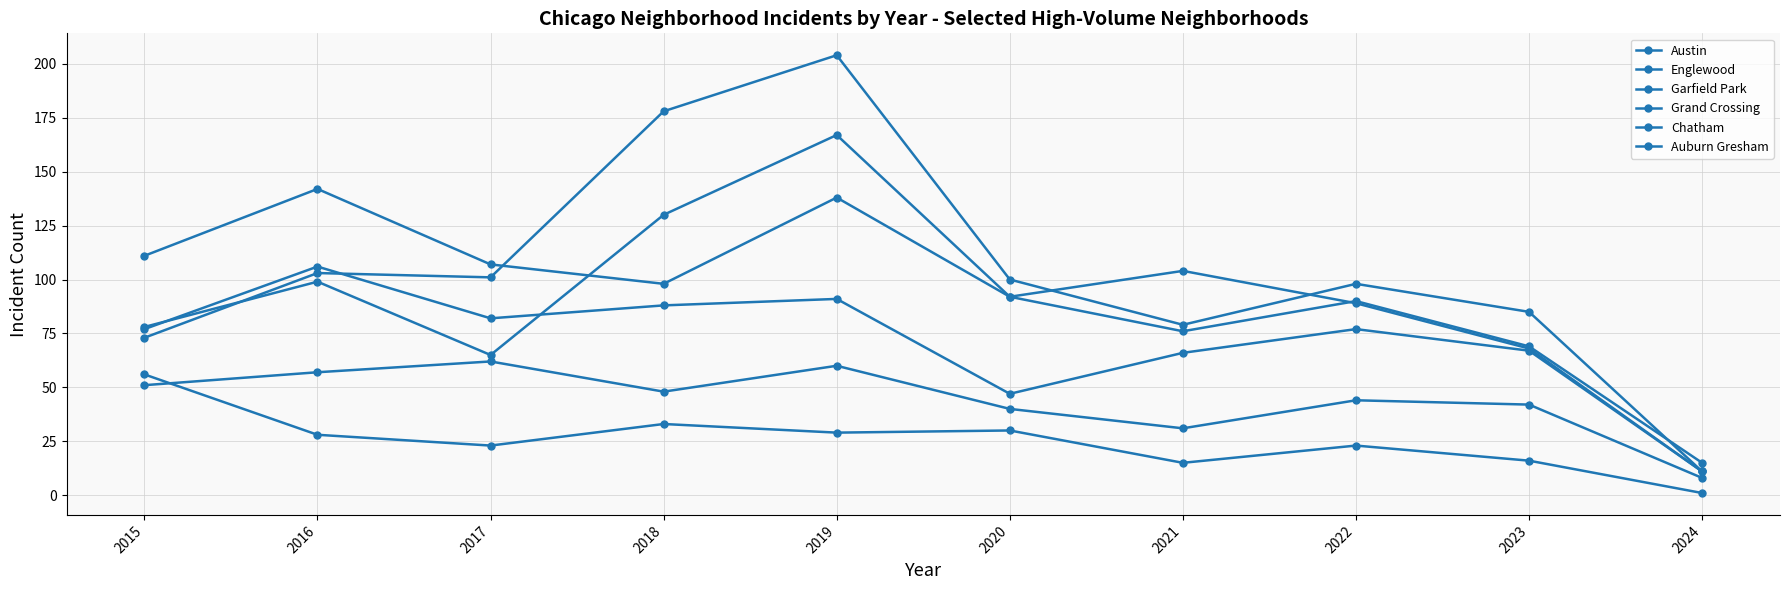

Reading left to right, transcribe all the data shown in this chart.

Austin: 78	99	65	130	167	92	104	89	68	11
Englewood: 111	142	107	98	138	92	76	90	69	15
Garfield Park: 73	103	101	178	204	100	79	98	85	11
Grand Crossing: 77	106	82	88	91	47	66	77	67	11
Chatham: 51	57	62	48	60	40	31	44	42	8
Auburn Gresham: 56	28	23	33	29	30	15	23	16	1